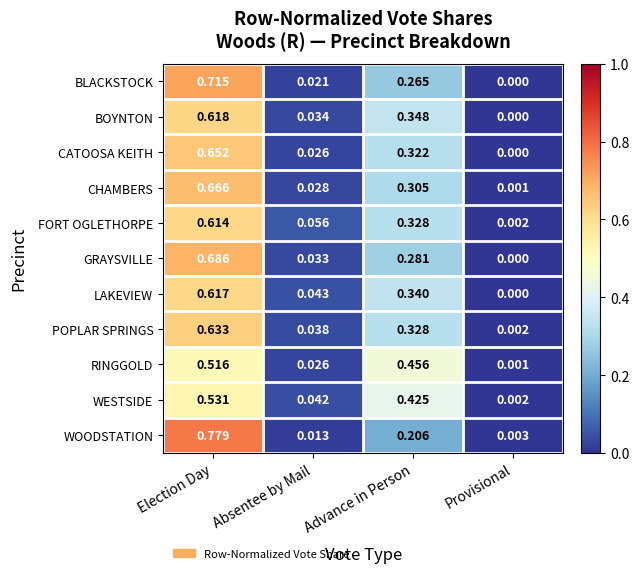

Where is CATOOSA KEITH nearest to the value 0?

Provisional